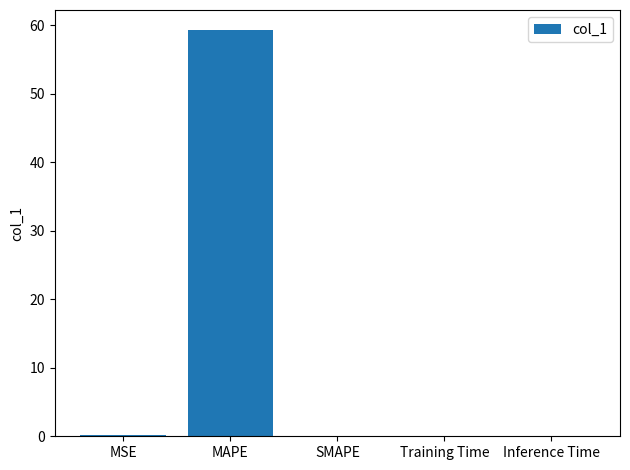

What is the change in value from MAPE to SMAPE?

-59.3